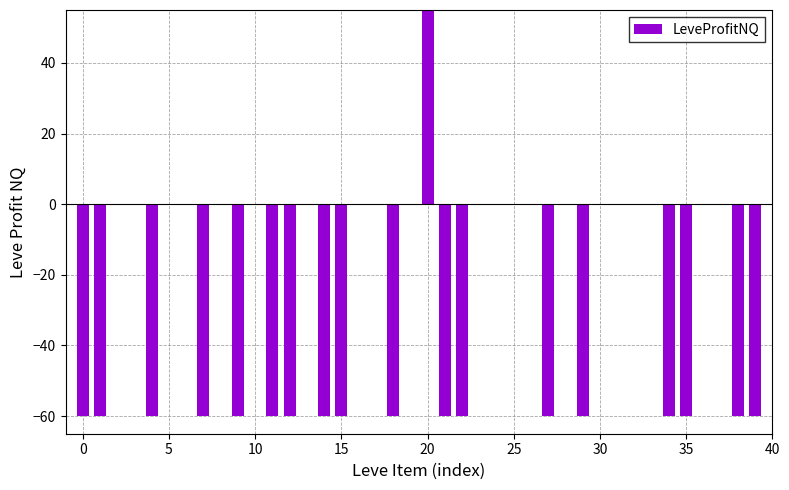

What is the smallest value displayed?

-60